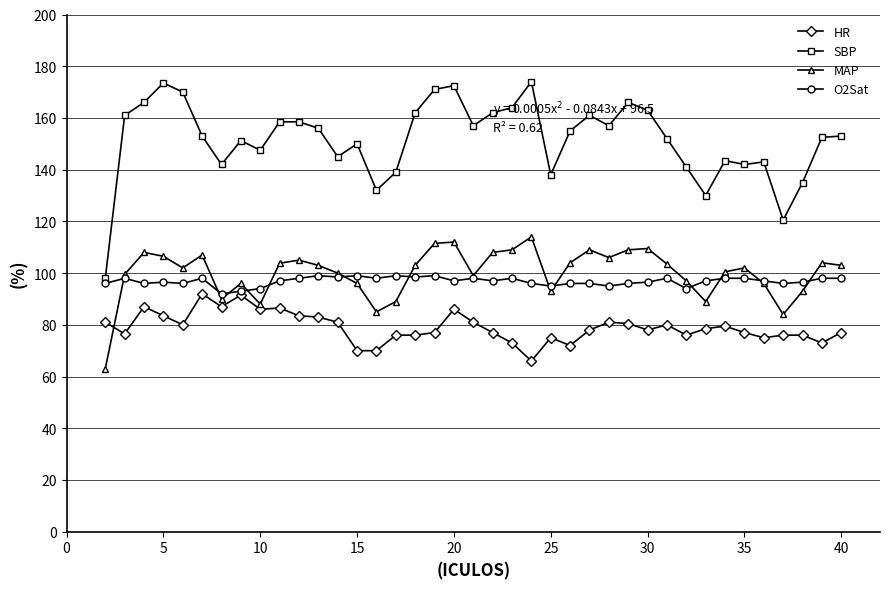

What is the maximum value for MAP?

114.0